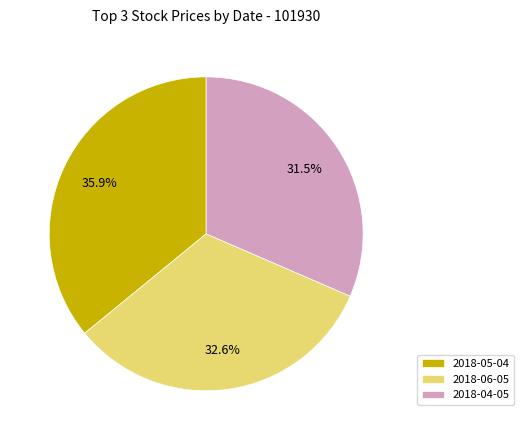

Which has a higher value, 2018-04-05 or 2018-06-05?

2018-06-05